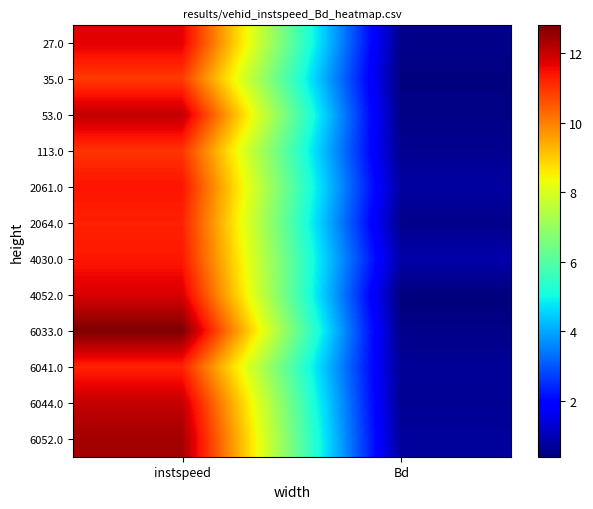

How many data points does each series have?

2